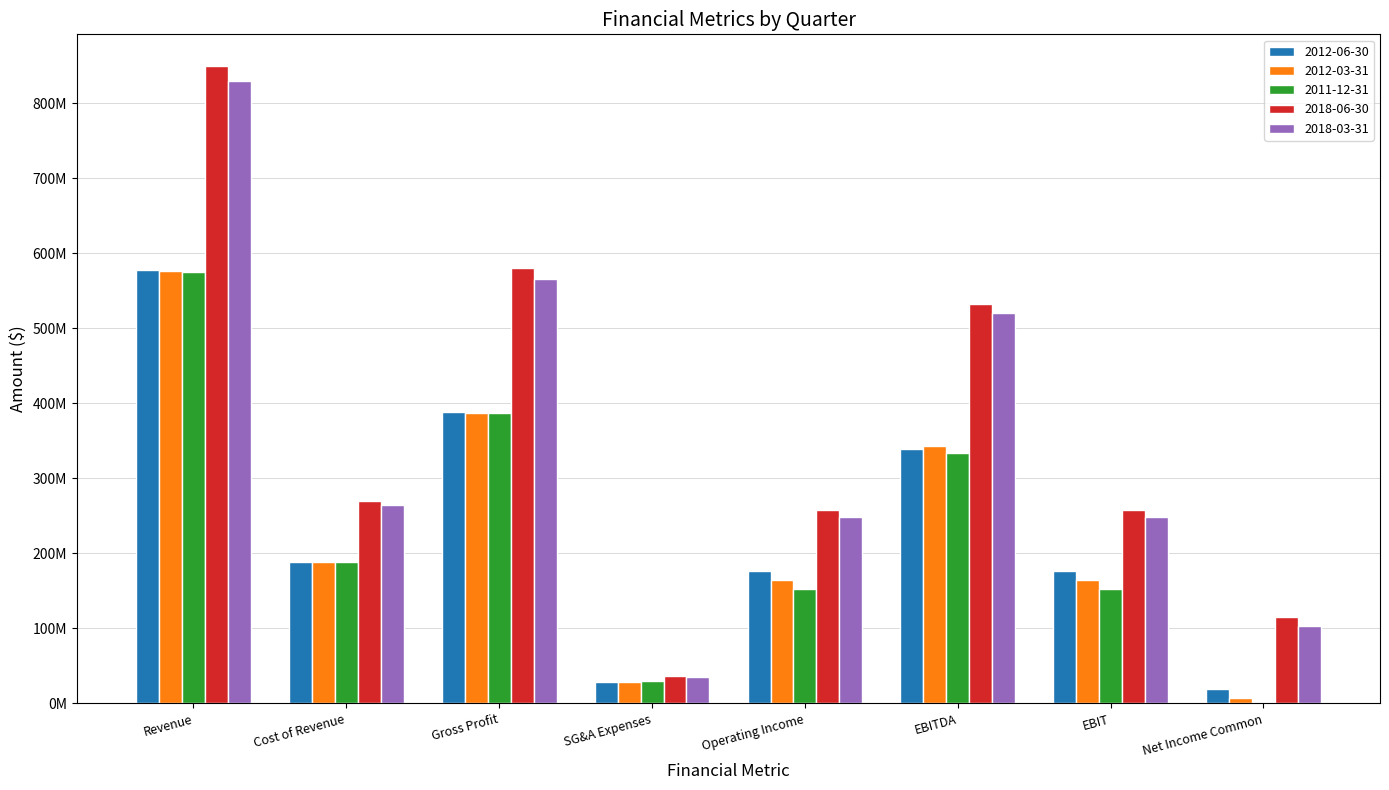

What is the sum of all 2018-03-31 values?

2815890000